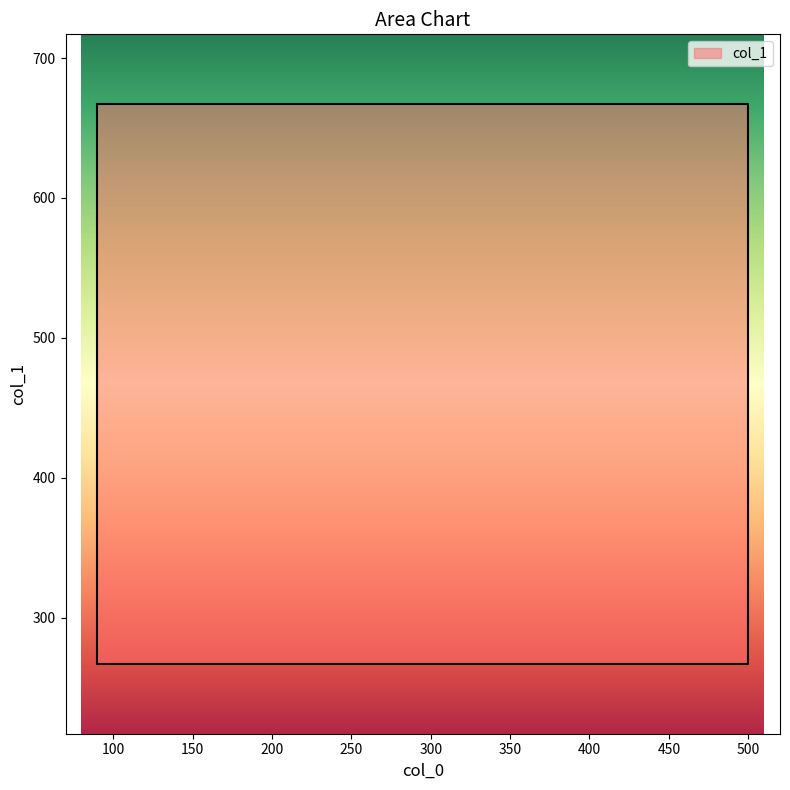

What is the sum of all values?

1868